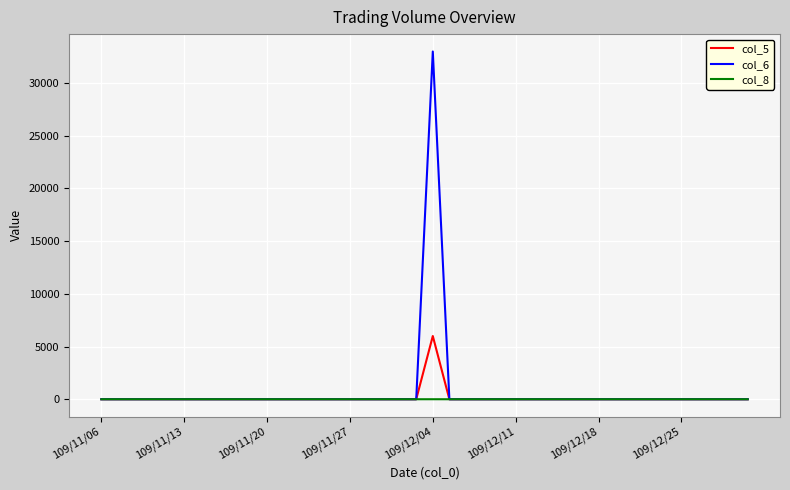

How many lines are shown in the chart?

3